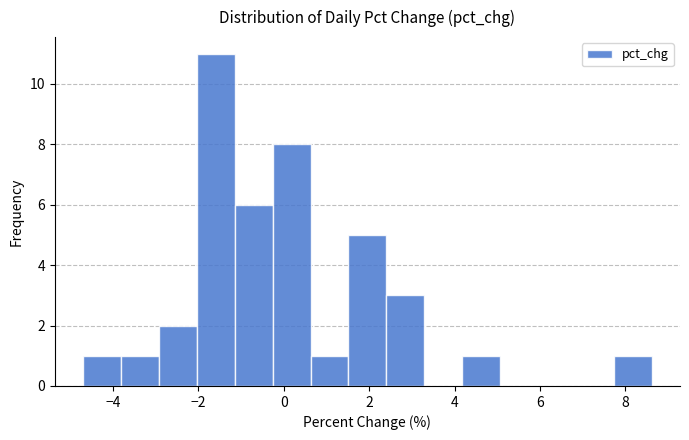

Which range on the x-axis has the tallest bar?

-2.0 to -1.2